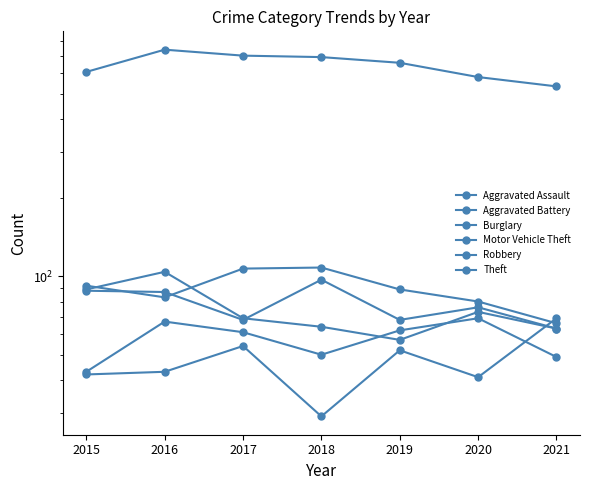

True or false: Theft and Aggravated Assault cross at least once.

False